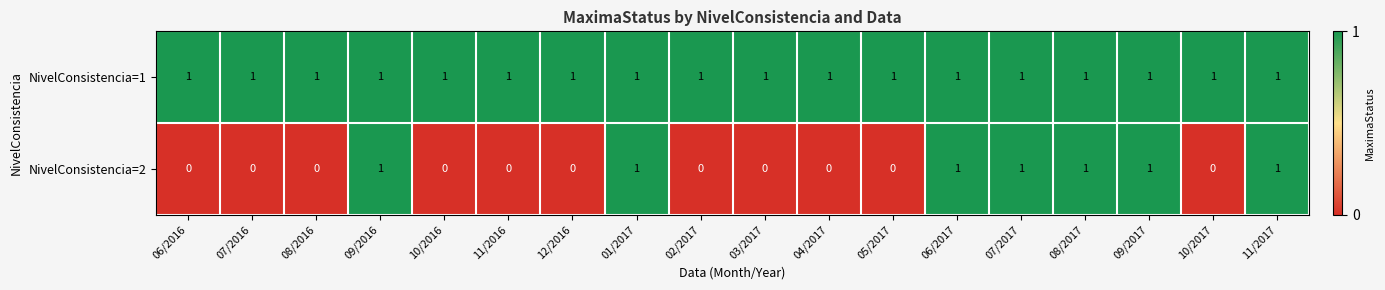

The NivelConsistencia=2 series shows -1 at 04/2017. True or false?

False